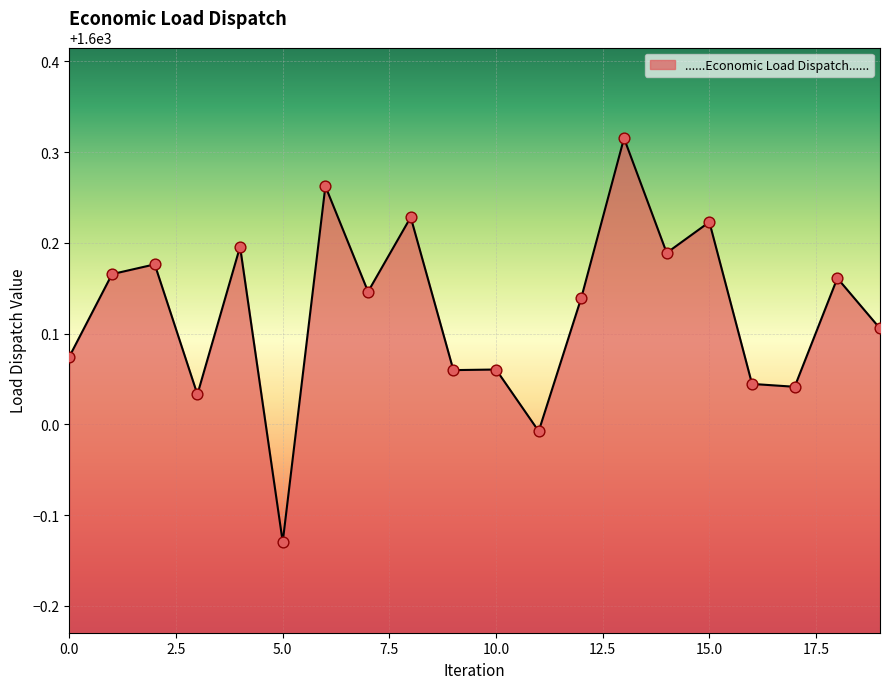

What is the difference between the maximum and minimum values?

0.4